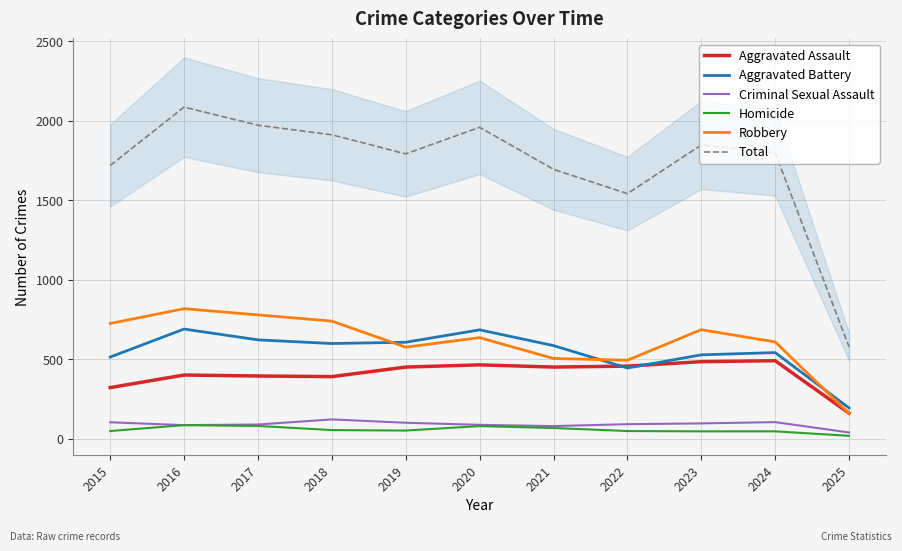

At which category does Robbery reach its first local valley?

2019